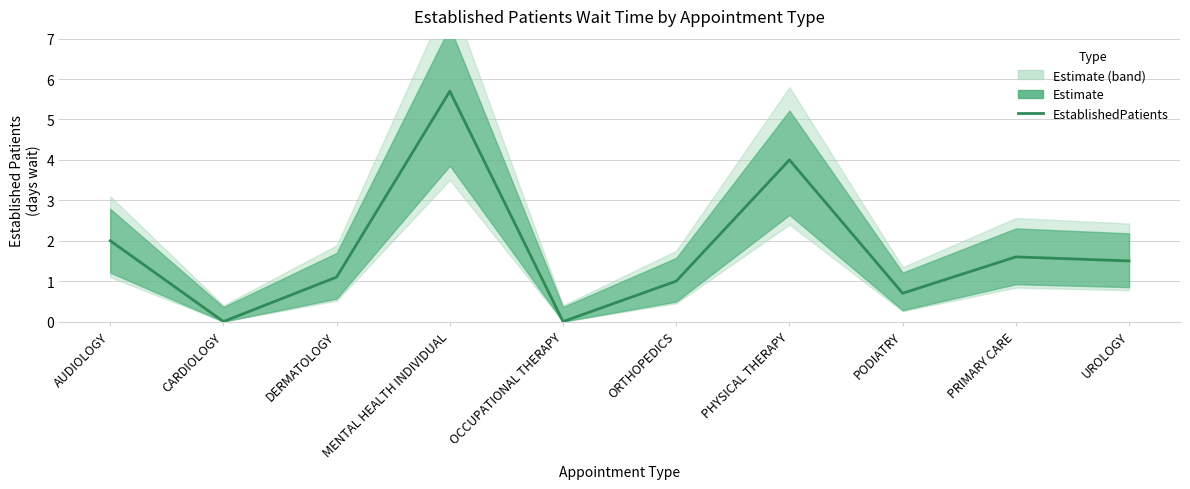

What is the ratio of the value at PRIMARY CARE to the value at AUDIOLOGY?

0.8